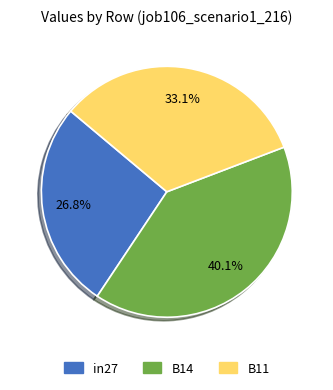

To the nearest percent, what is the average slice percentage?

33%